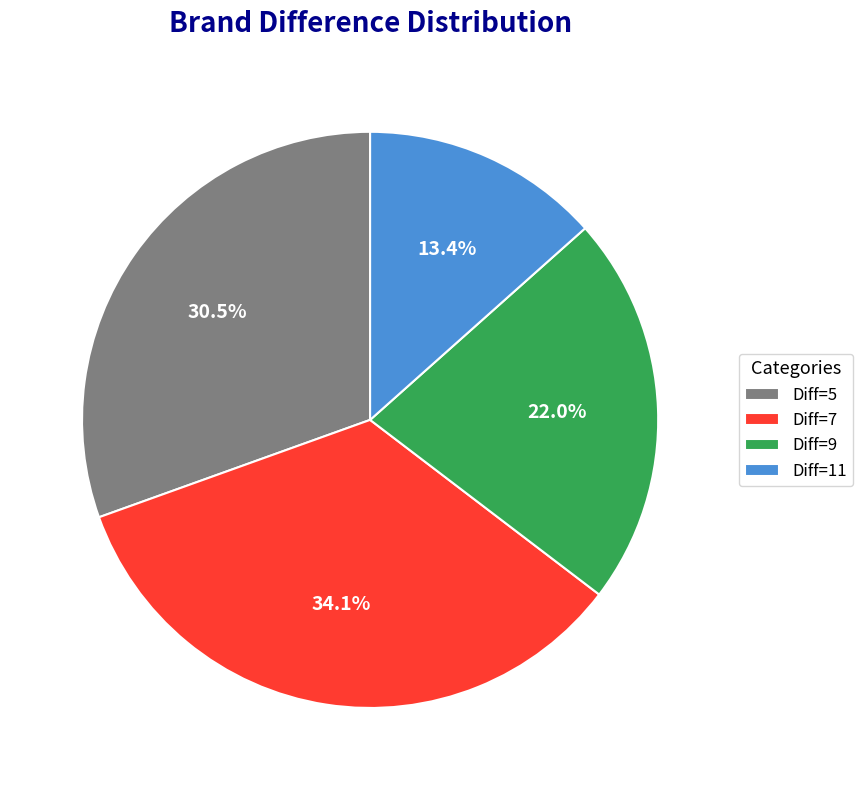

Count the number of slices in the pie.

4